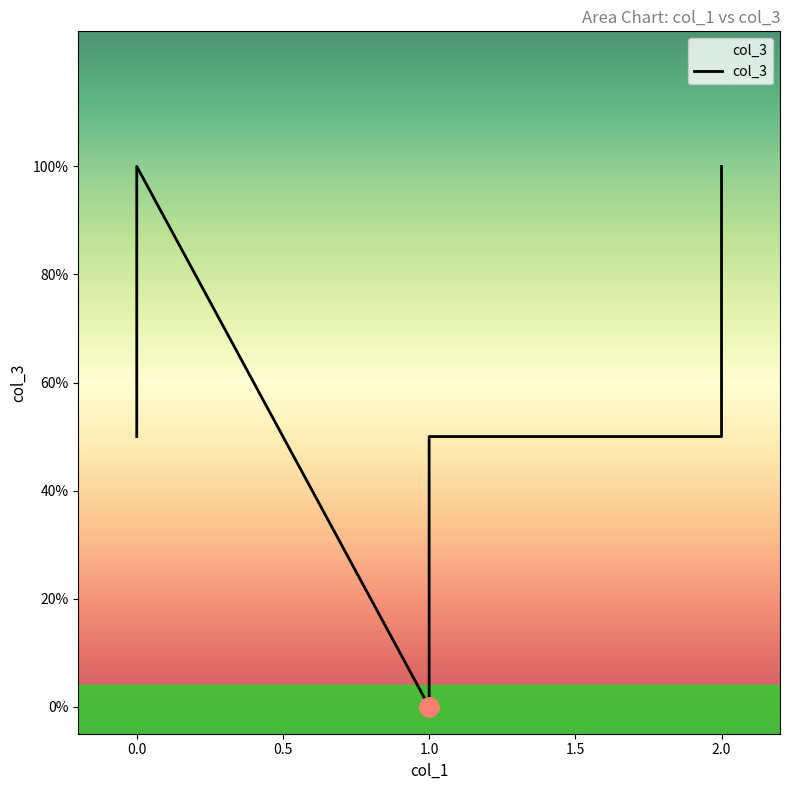

Count the number of data series in this chart.

1